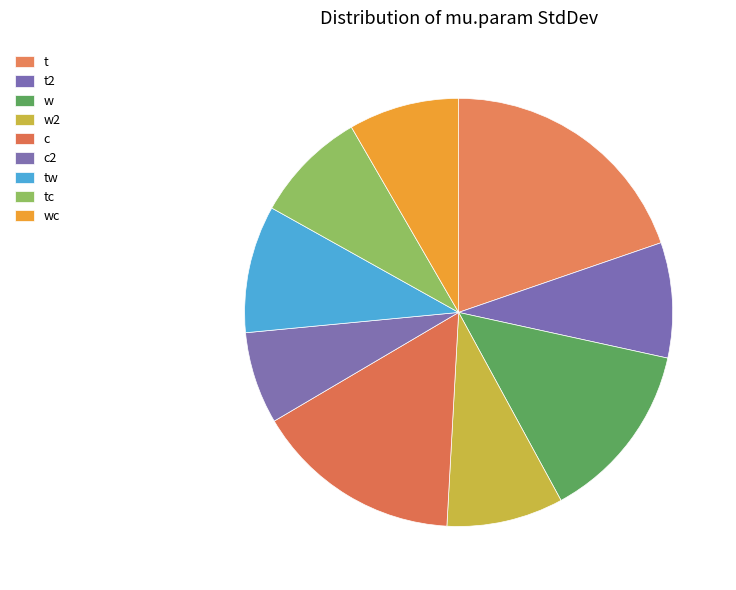

Count the number of slices in the pie.

9